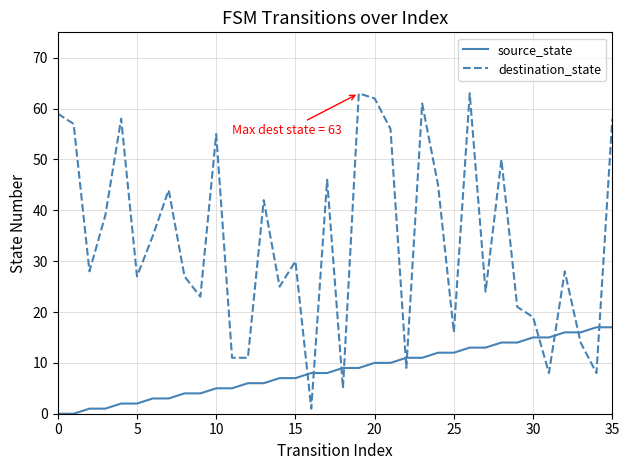

Reading right to left, transcribe all the data shown in this chart.

source_state: 17	17	16	16	15	15	14	14	13	13	12	12	11	11	10	10	9	9	8	8	7	7	6	6	5	5	4	4	3	3	2	2	1	1	0	0
destination_state: 58	8	14	28	8	19	21	50	24	63	16	45	61	9	56	62	63	5	46	1	30	25	42	11	11	55	23	27	44	35	27	58	39	28	57	59